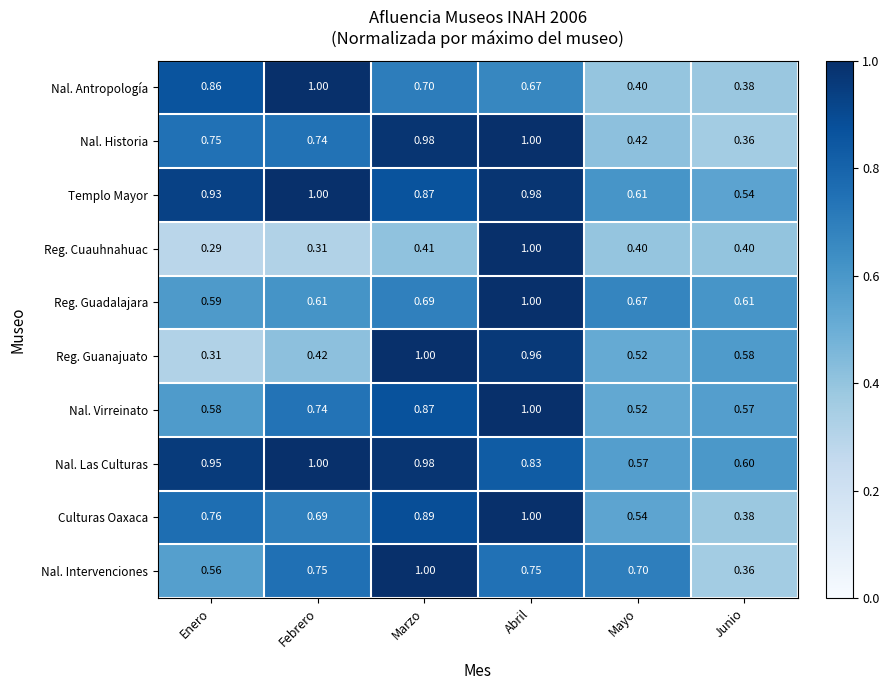

How many data points does each series have?

6